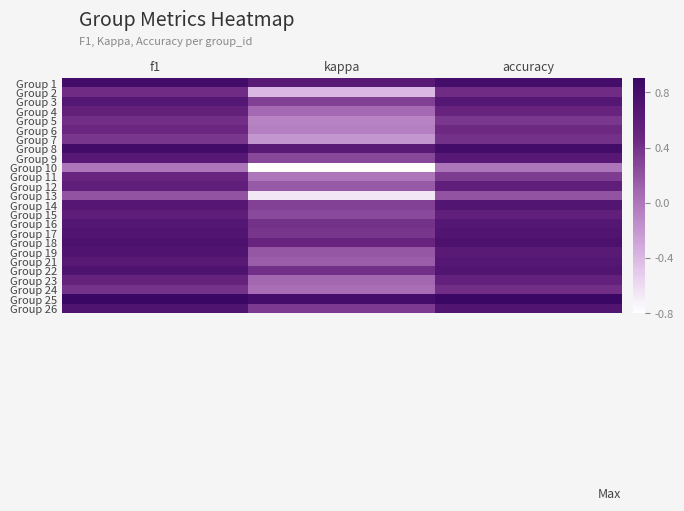

What is the spread (max minus min) of values at kappa?

1.6